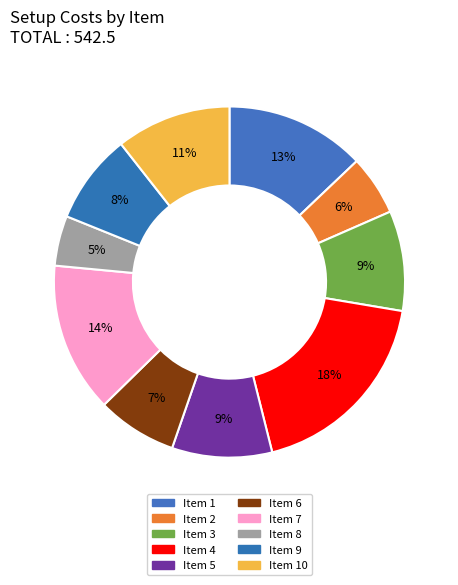

Which category has the biggest portion of the pie?

Item 4